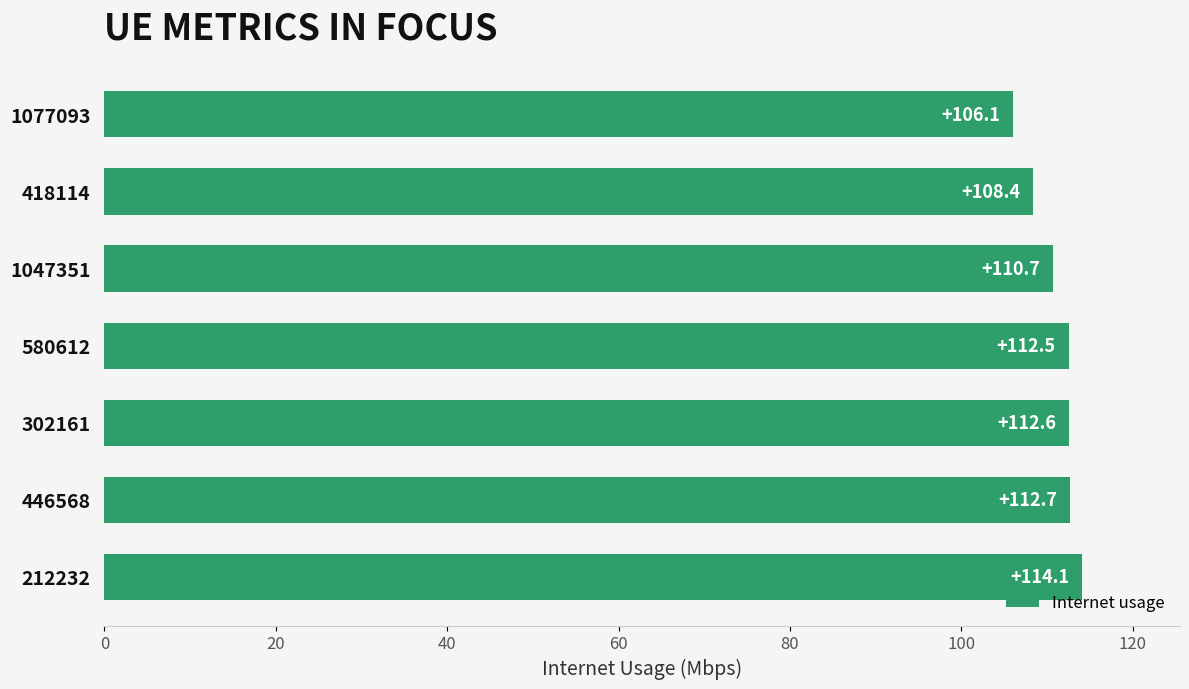

What is the difference between the maximum and minimum values?

8.0